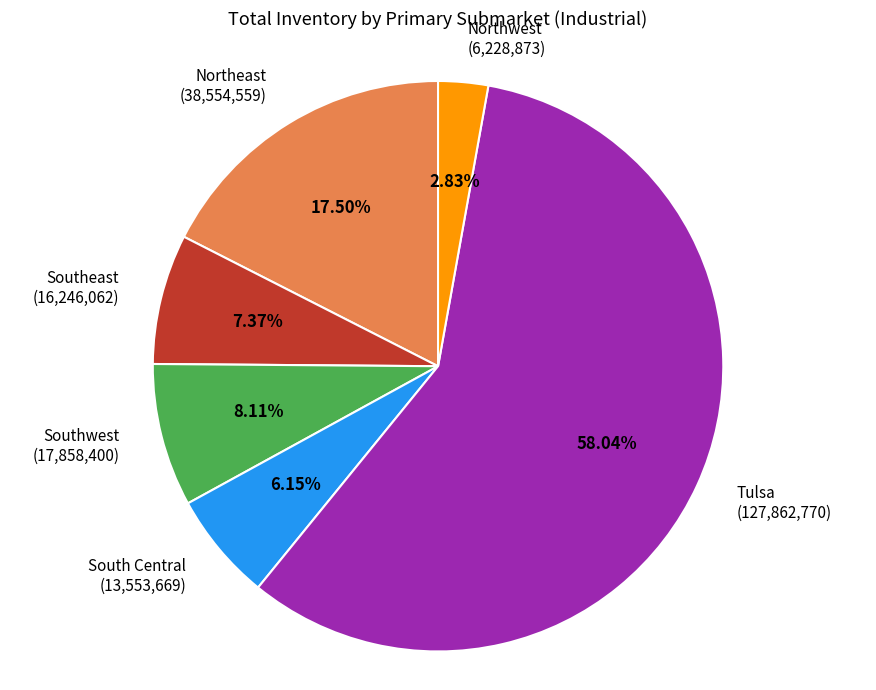

What percentage is the Southwest slice, to the nearest percent?

8%